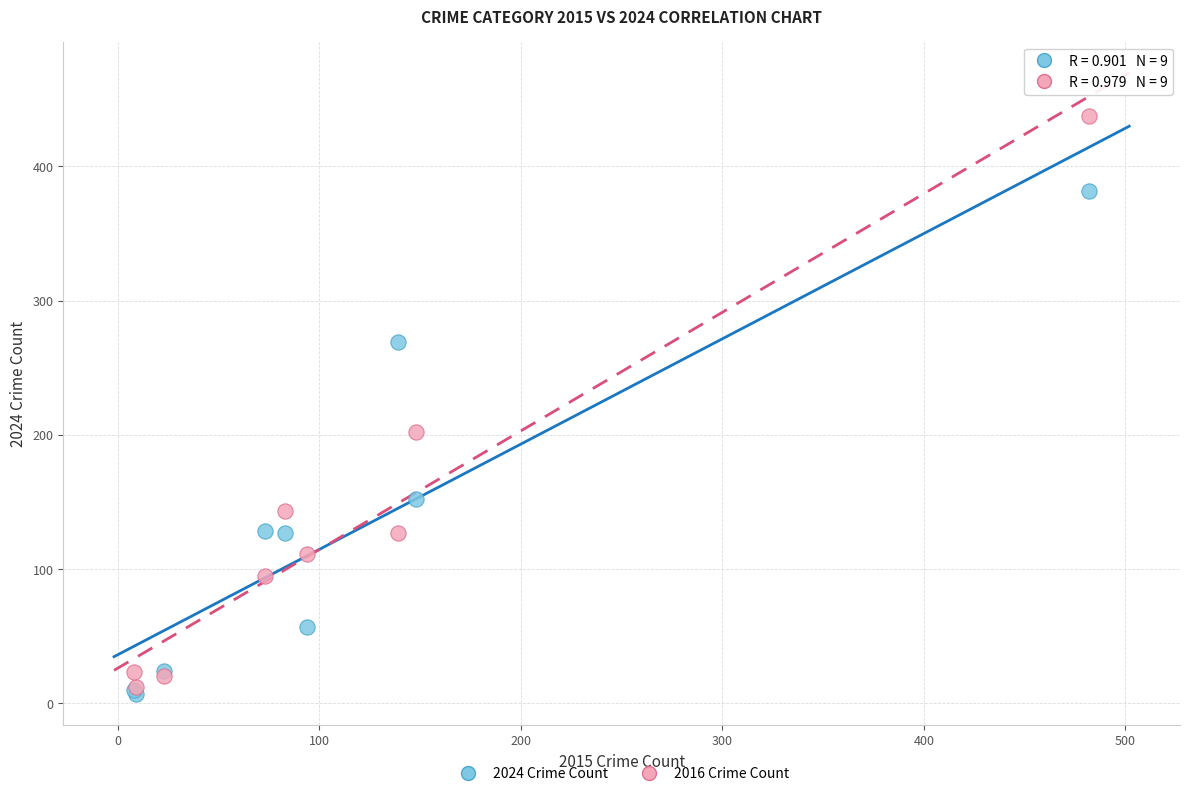

In the 2024 Crime Count series, what Y value is closest to 194?

152